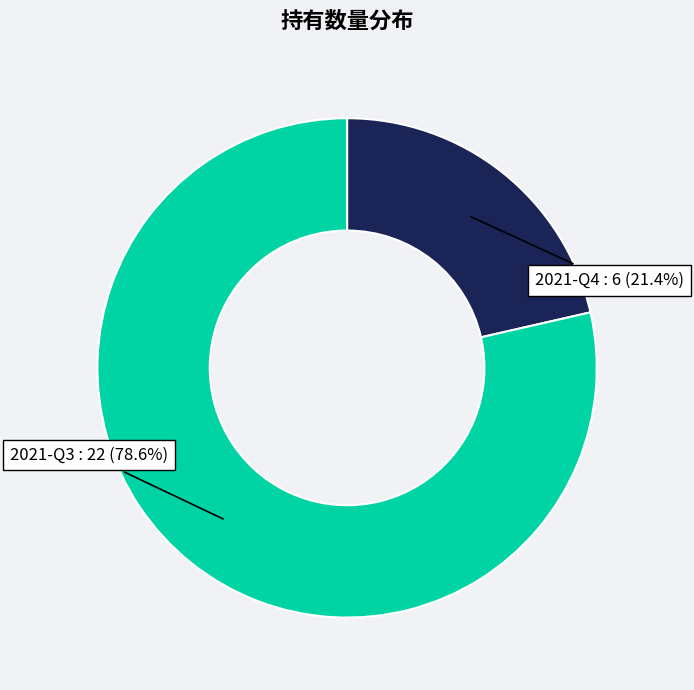

Is there any slice that represents more than half of the pie?

Yes